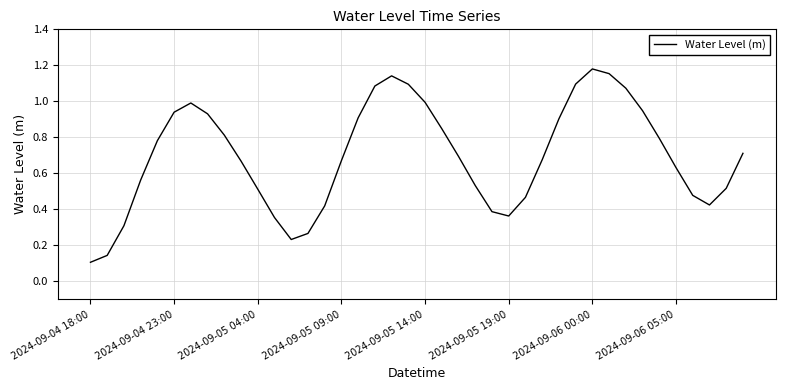

How many lines are shown in the chart?

1